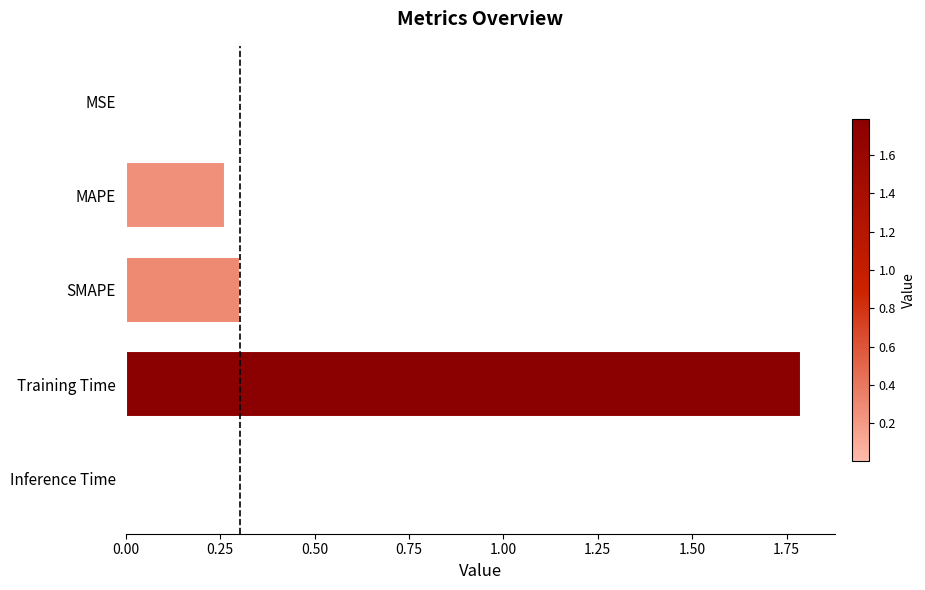

How many categories are shown in the chart?

5